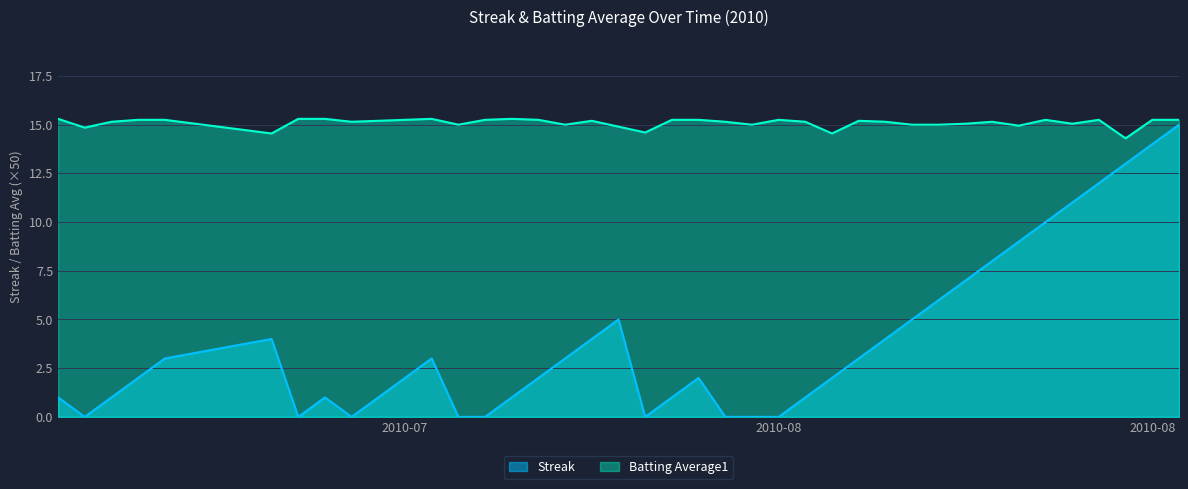

In Streak, how many points are higher than both neighbors (excluding endpoints)?

5